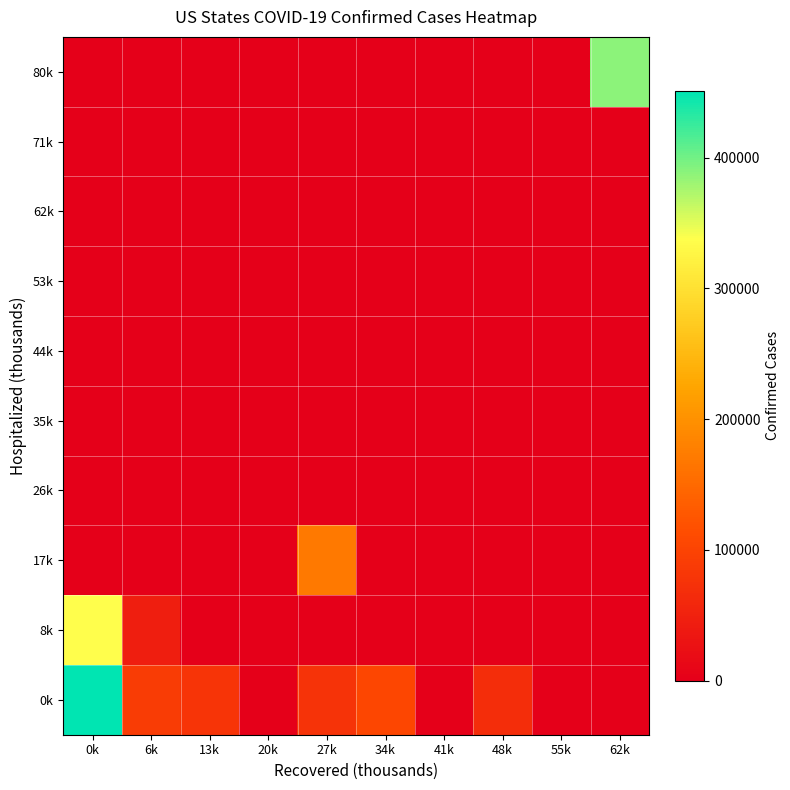

At how many categories does at least one series exceed 85307?

5